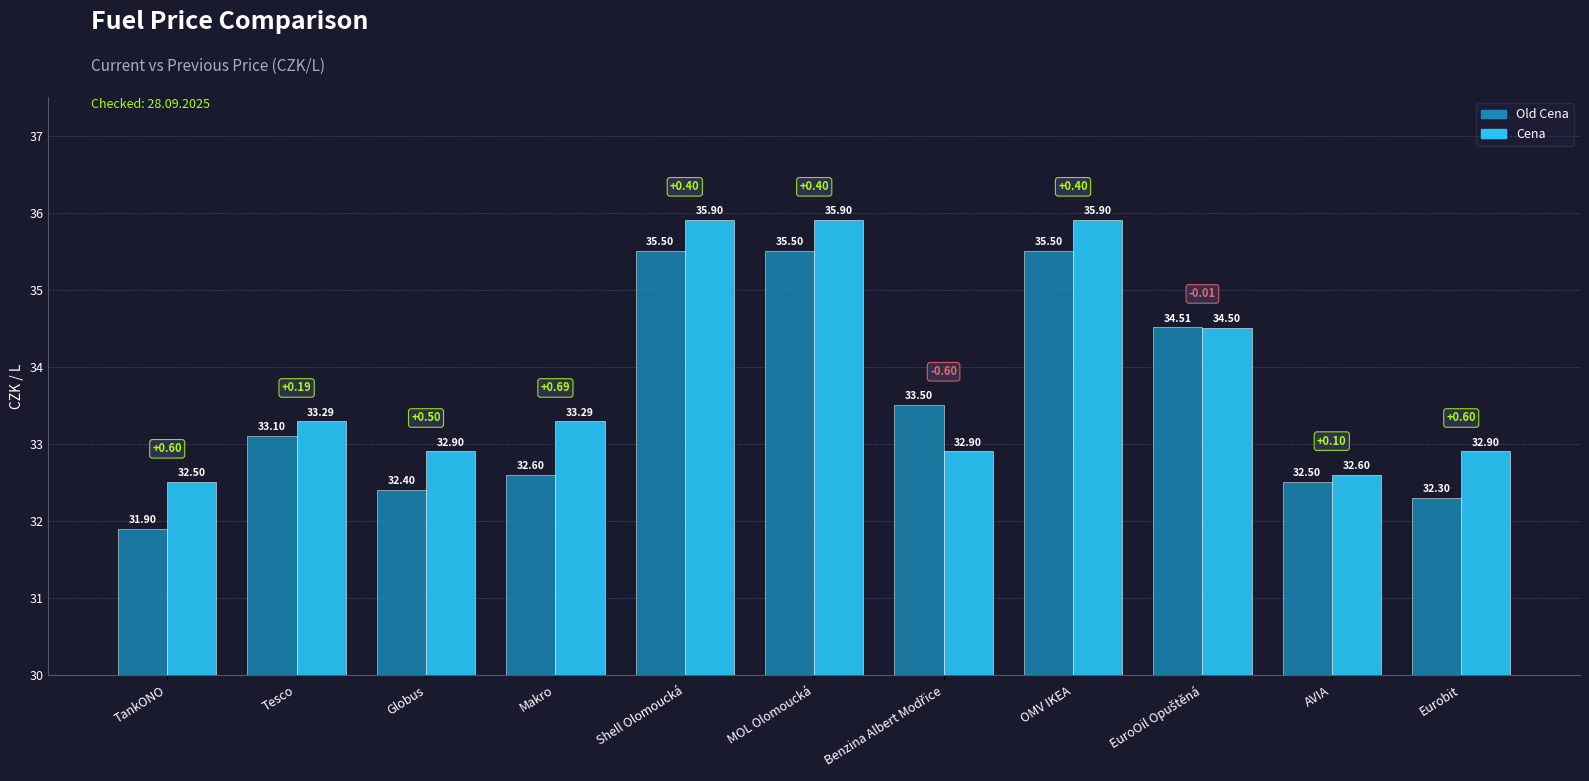

At how many categories does at least one series exceed 34?

4